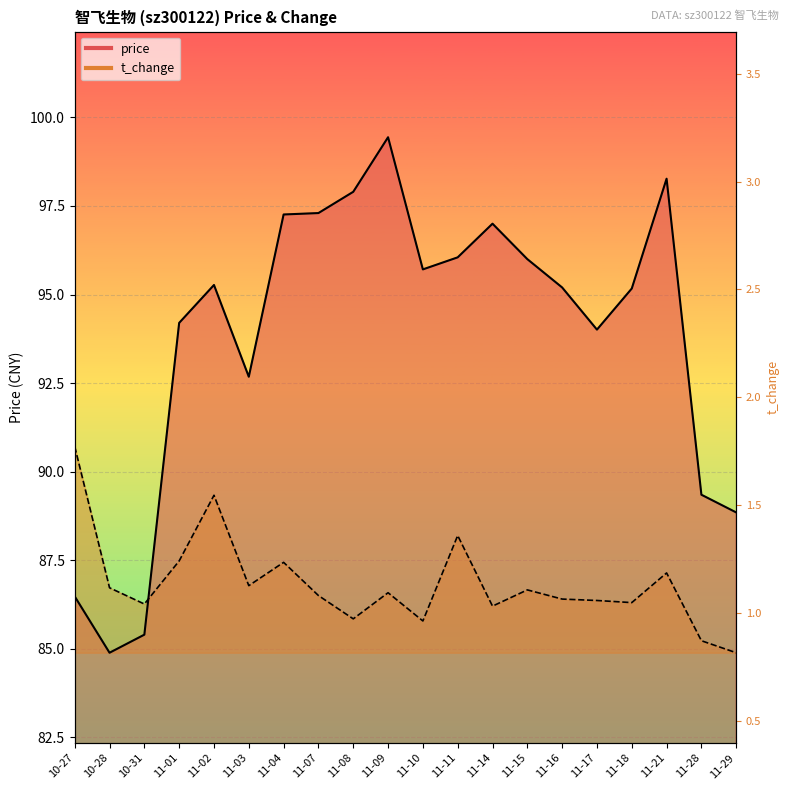

What is the sum of the values at 11-21 and 11-14?

195.3